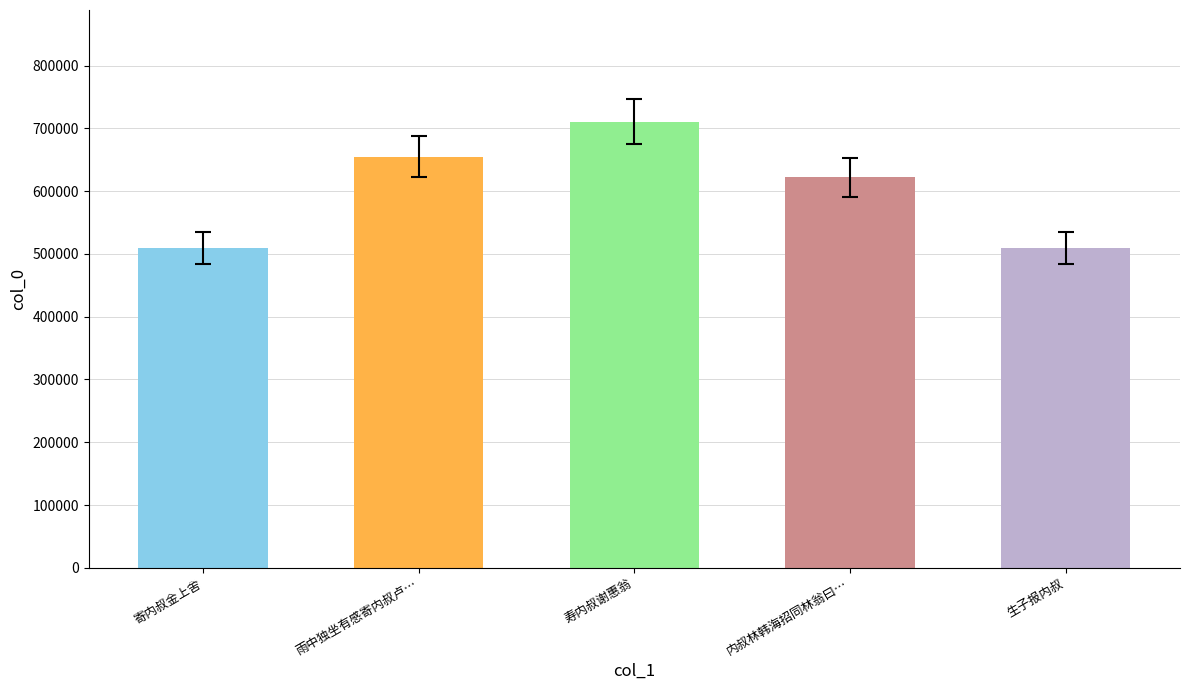

What is the change in value from 寄内叔金上舍 to 雨中独坐有感寄内叔卢…?

+145843